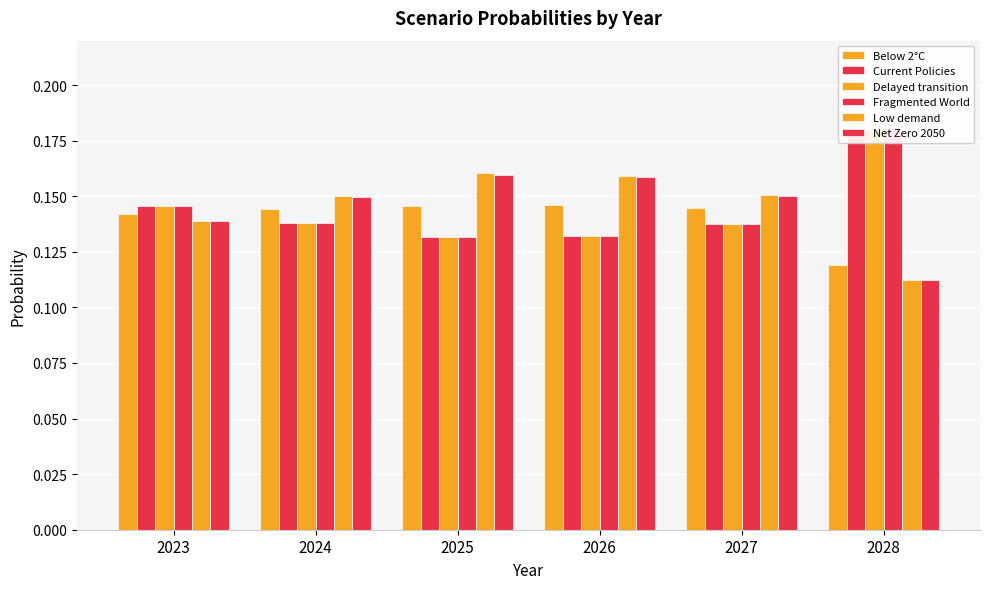

Reading left to right, what are all the values shown in this chart?

Below 2°C: 0.1	0.1	0.1	0.1	0.1	0.1
Current Policies: 0.1	0.1	0.1	0.1	0.1	0.2
Delayed transition: 0.1	0.1	0.1	0.1	0.1	0.2
Fragmented World: 0.1	0.1	0.1	0.1	0.1	0.2
Low demand: 0.1	0.2	0.2	0.2	0.2	0.1
Net Zero 2050: 0.1	0.1	0.2	0.2	0.2	0.1